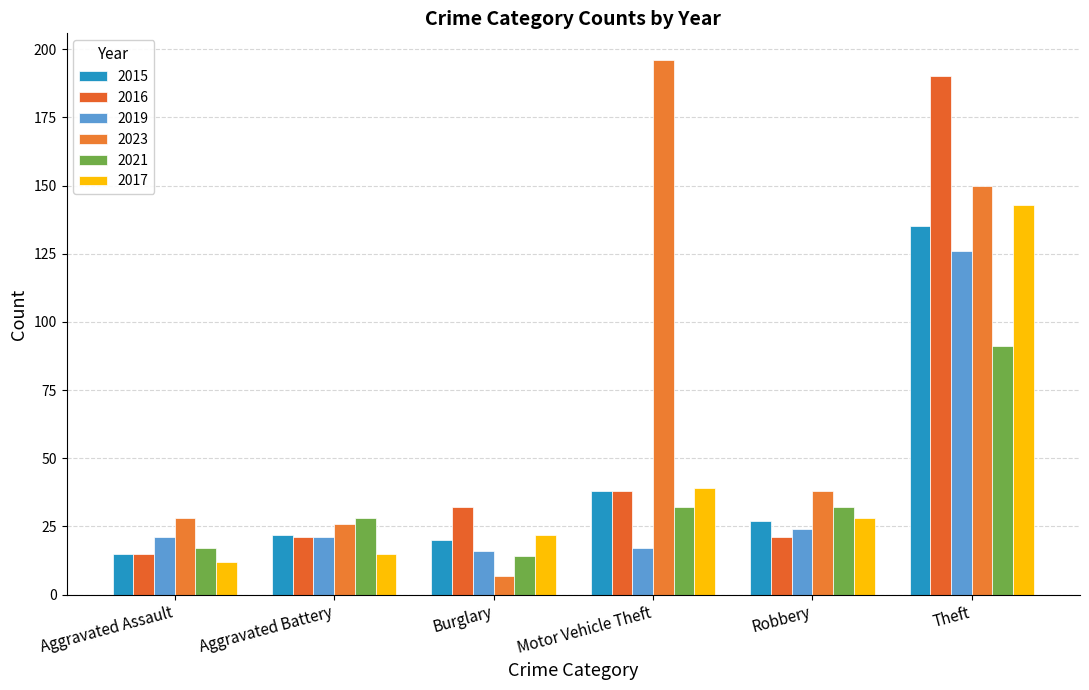

Which series has the largest range (max minus min)?

2023